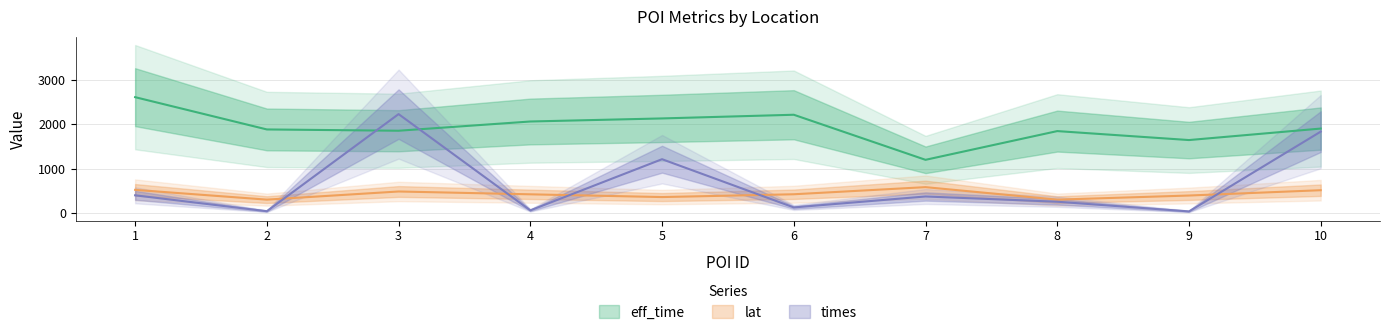

Which series changed the most between 7 and 8?

eff_time